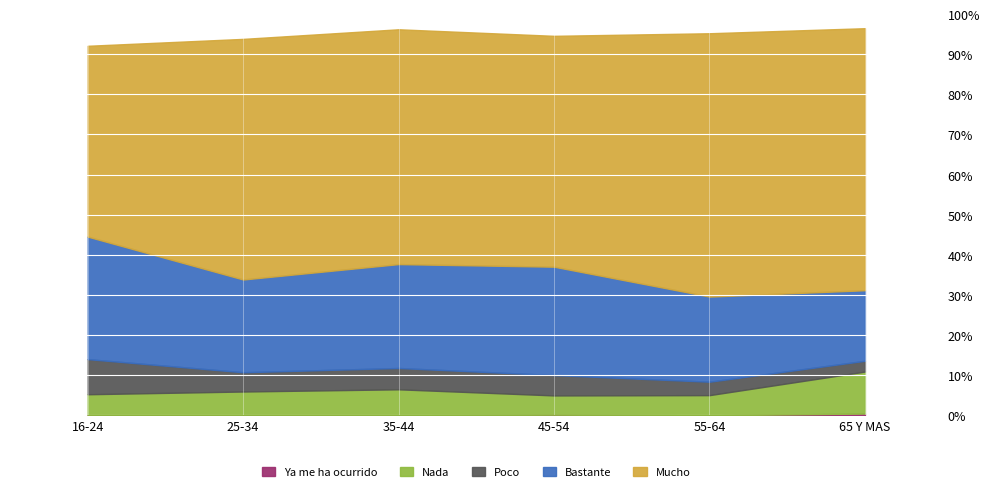

Reading left to right, what are all the values shown in this chart?

Nada: 16-24=0.1	25-34=0.1	35-44=0.1	45-54=0.0	55-64=0.1	65 Y MAS=0.1
Poco: 16-24=0.1	25-34=0.0	35-44=0.1	45-54=0.1	55-64=0.0	65 Y MAS=0.0
Bastante: 16-24=0.3	25-34=0.2	35-44=0.3	45-54=0.3	55-64=0.2	65 Y MAS=0.2
Mucho: 16-24=0.5	25-34=0.6	35-44=0.6	45-54=0.6	55-64=0.7	65 Y MAS=0.7
Ya me ha ocurrido: 16-24=0.0	25-34=0.0	35-44=0.0	45-54=0.0	55-64=0.0	65 Y MAS=0.0